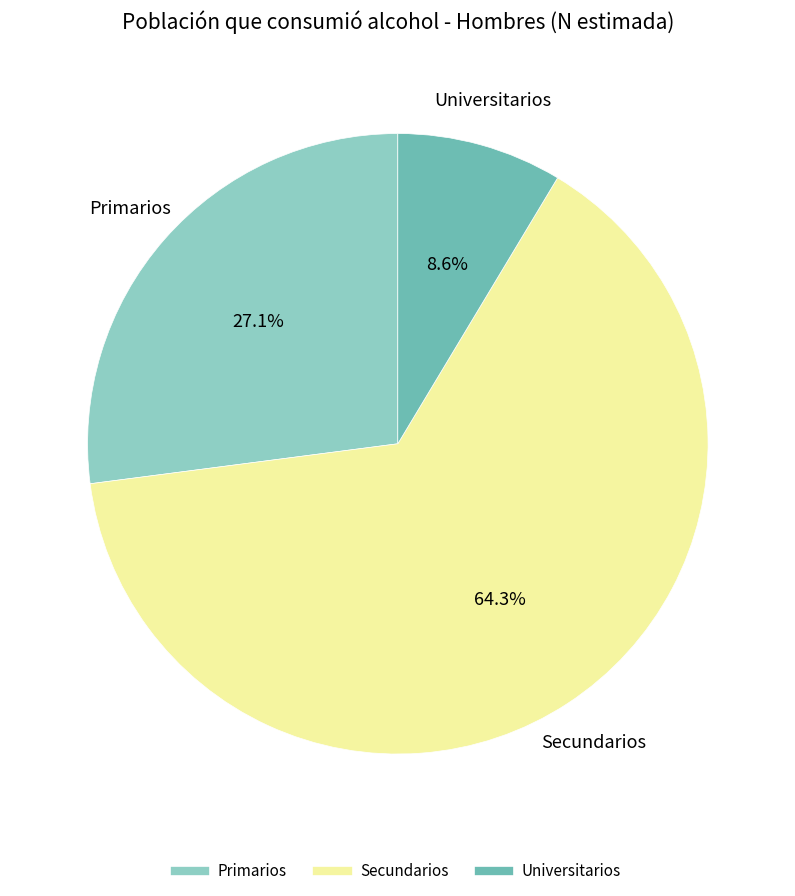

To the nearest percent, what is the combined percentage of Secundarios and Primarios?

91%